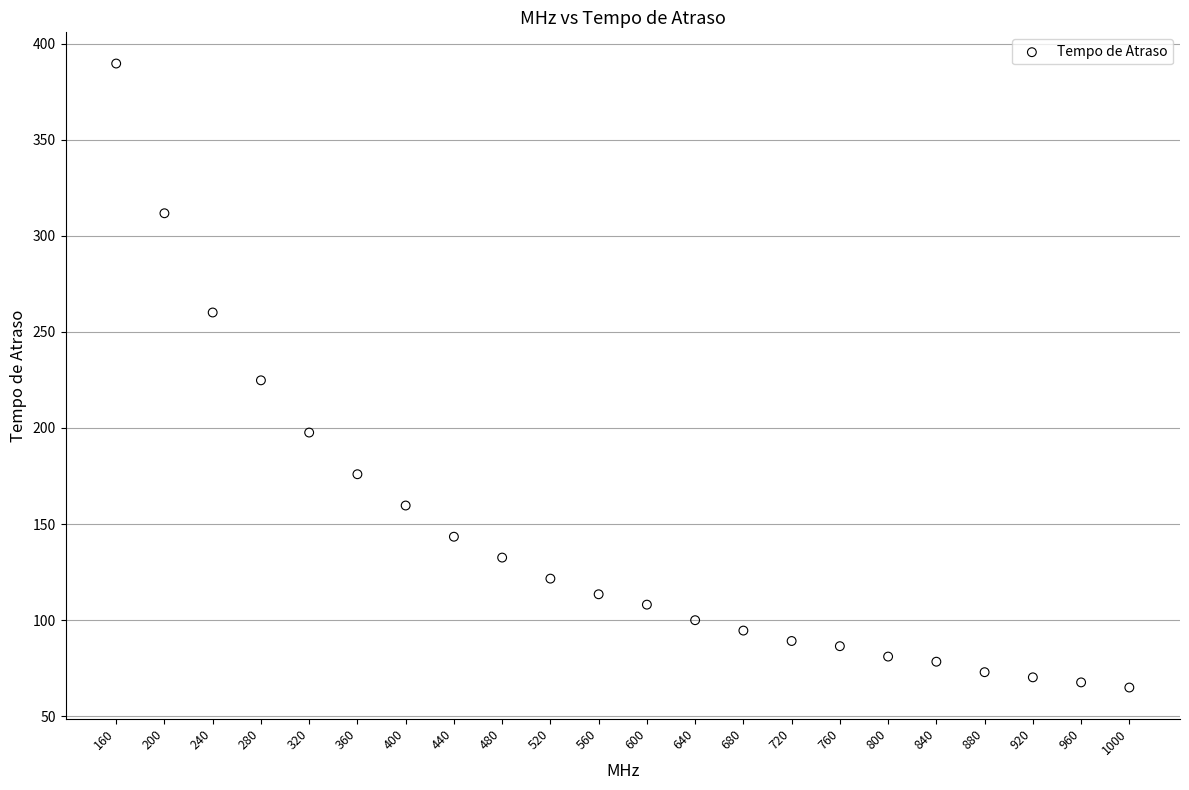

What is the range of Y values (max minus min)?

324.7